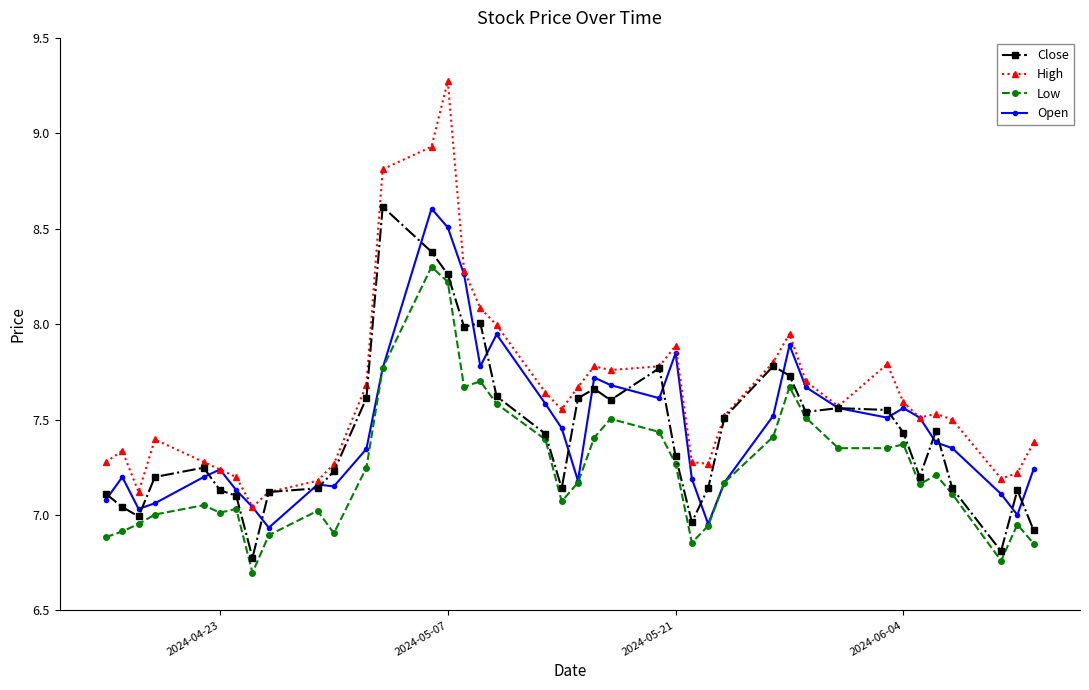

Which series has the largest total across all categories?

High